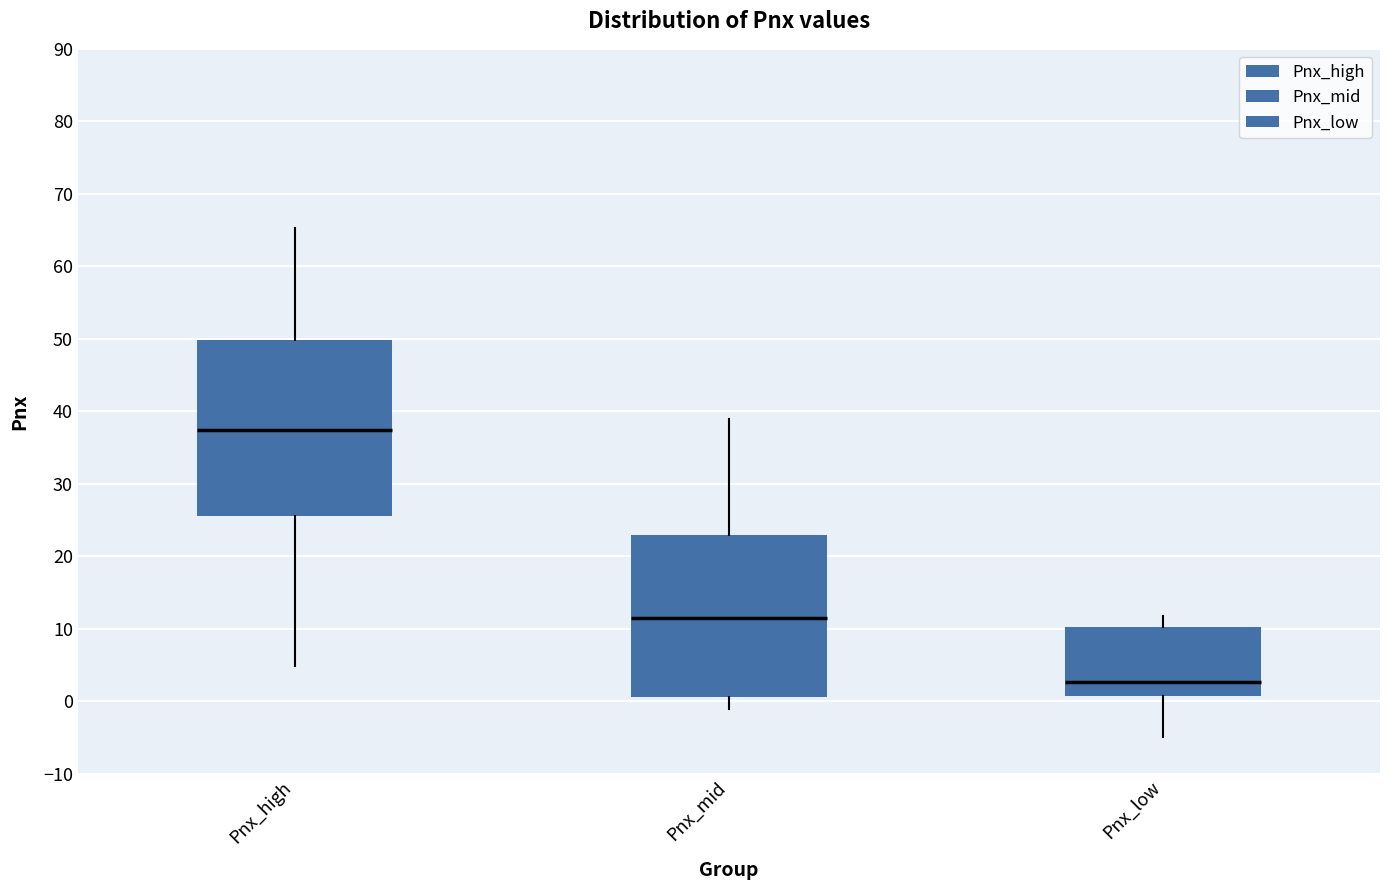

Where is the upper edge of the box for Pnx_high on the y-axis? The values are not printed on the chart, so give them approximately, as read against the axis.

50